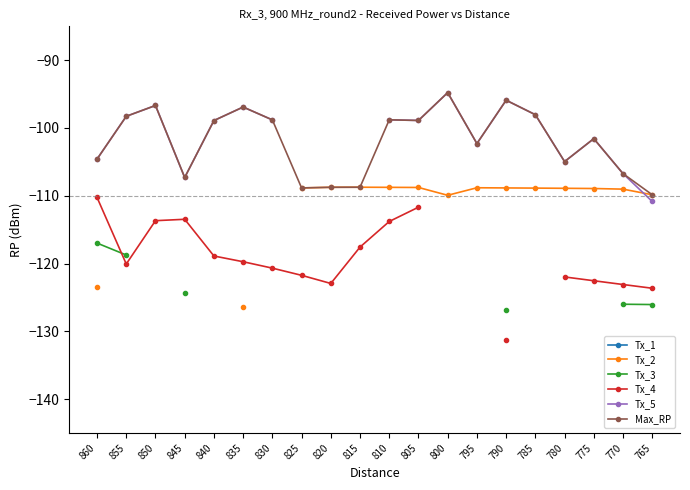

The Max_RP series shows -151.3 at 770. True or false?

False